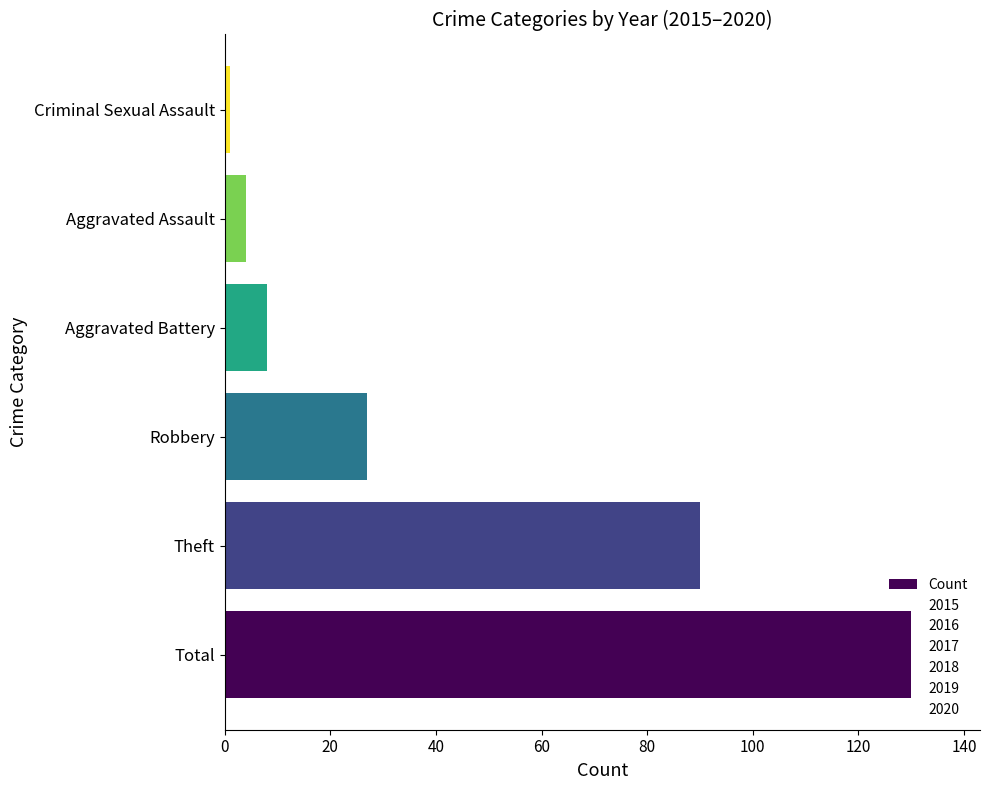

How many data points are less than 27?

3